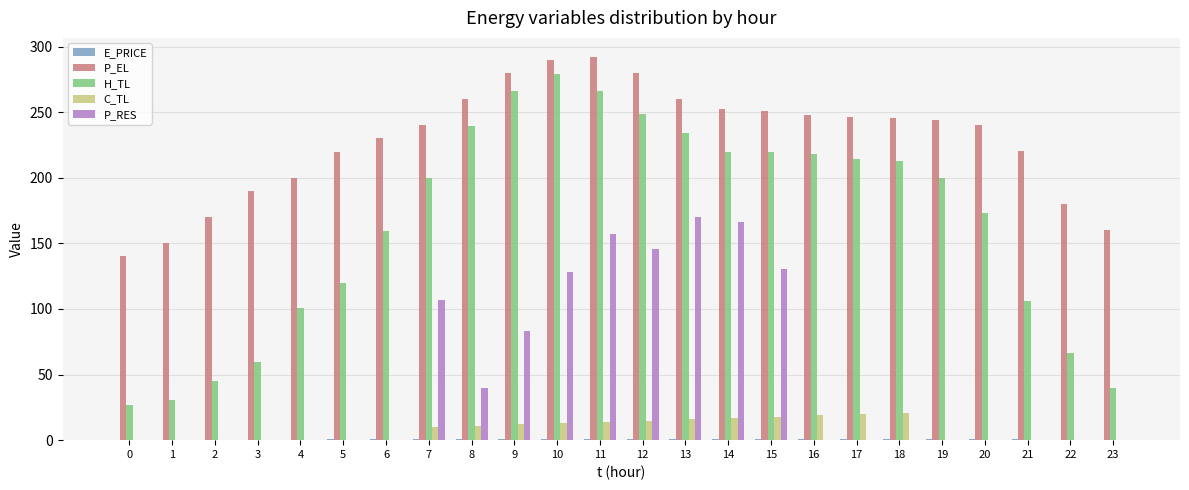

What is the maximum value for P_RES?

169.9